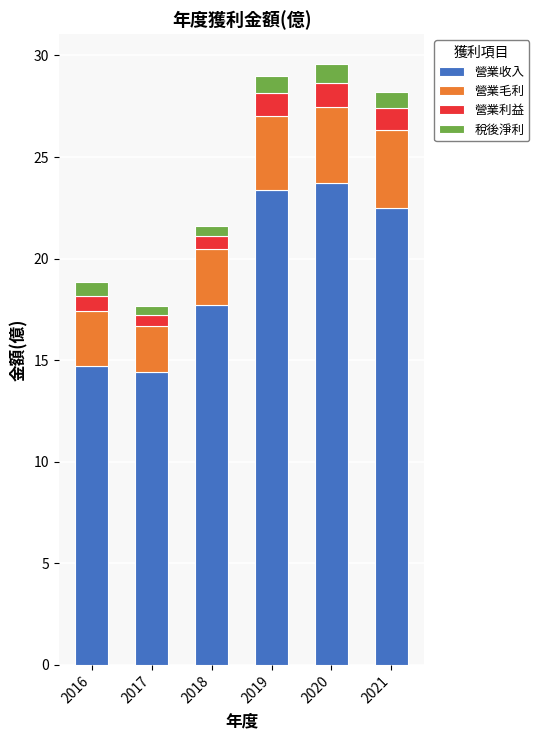

What is the total value across all series at 2019?

29.0